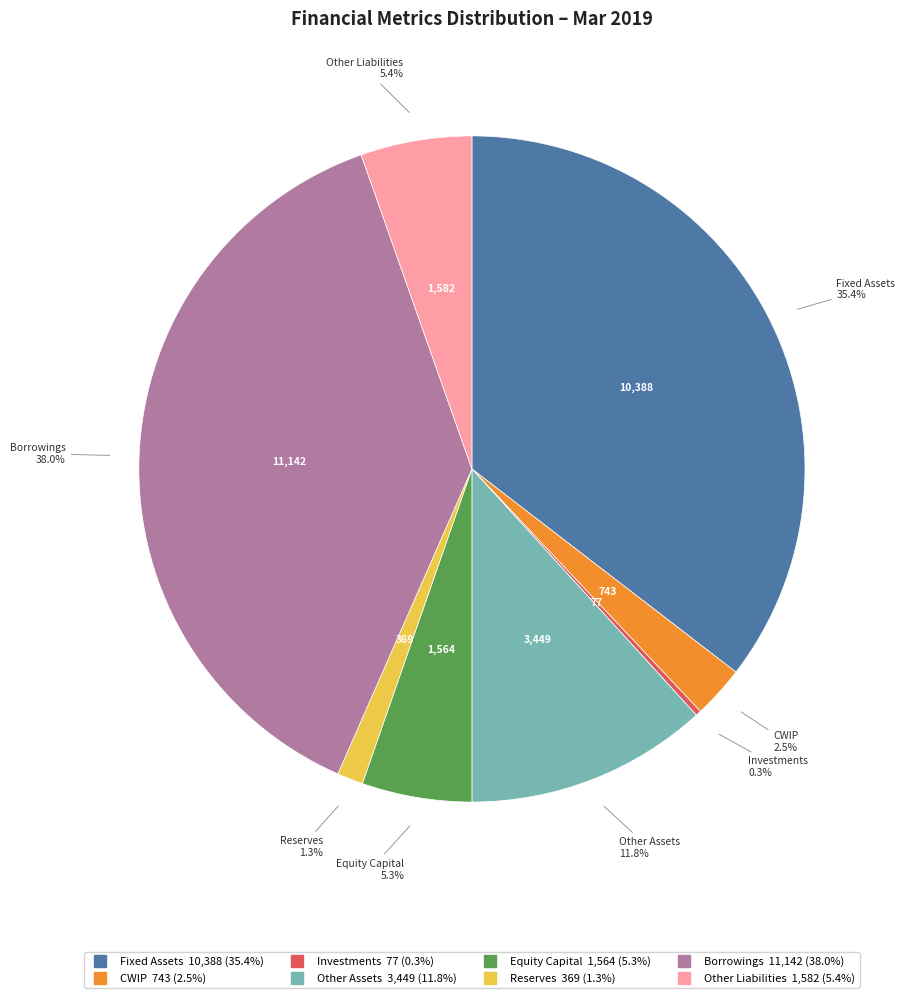

Between Reserves and Other Liabilities, which is larger?

Other Liabilities